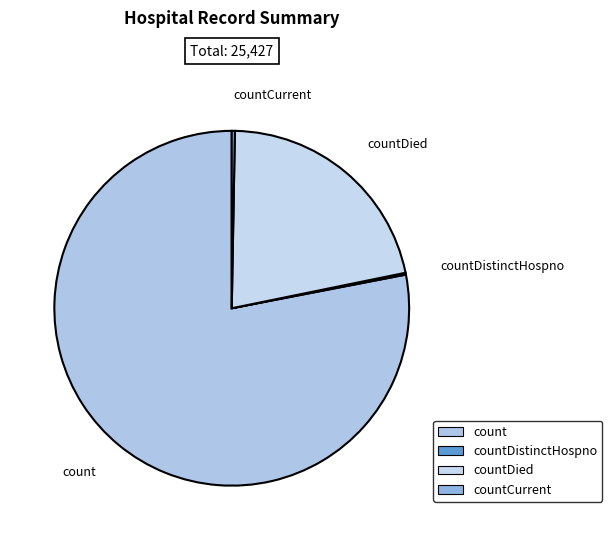

Does count account for over 50% of the chart?

Yes